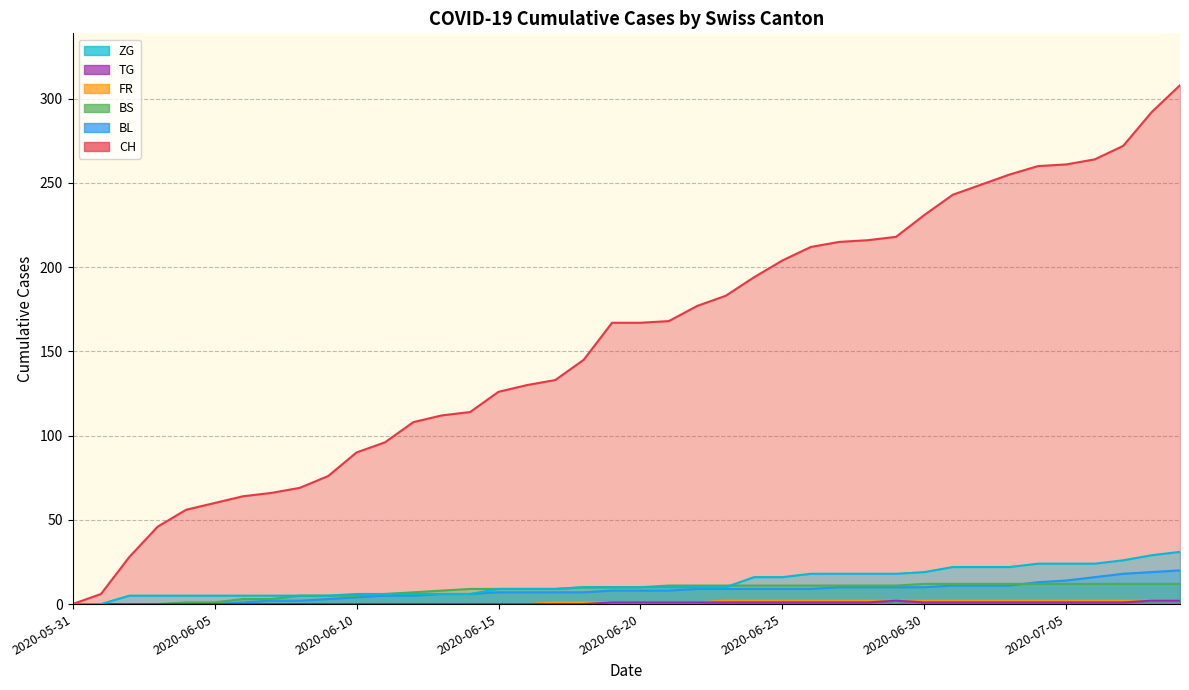

Does the chart display data point markers on the line(s)?

No